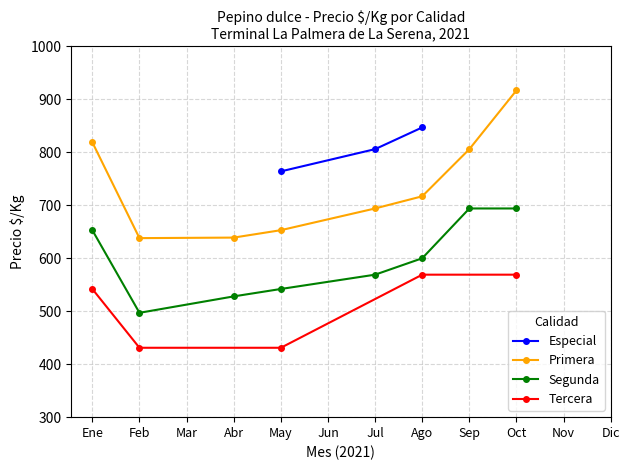

What is the difference between the second highest and minimum values in the Tercera series?

138